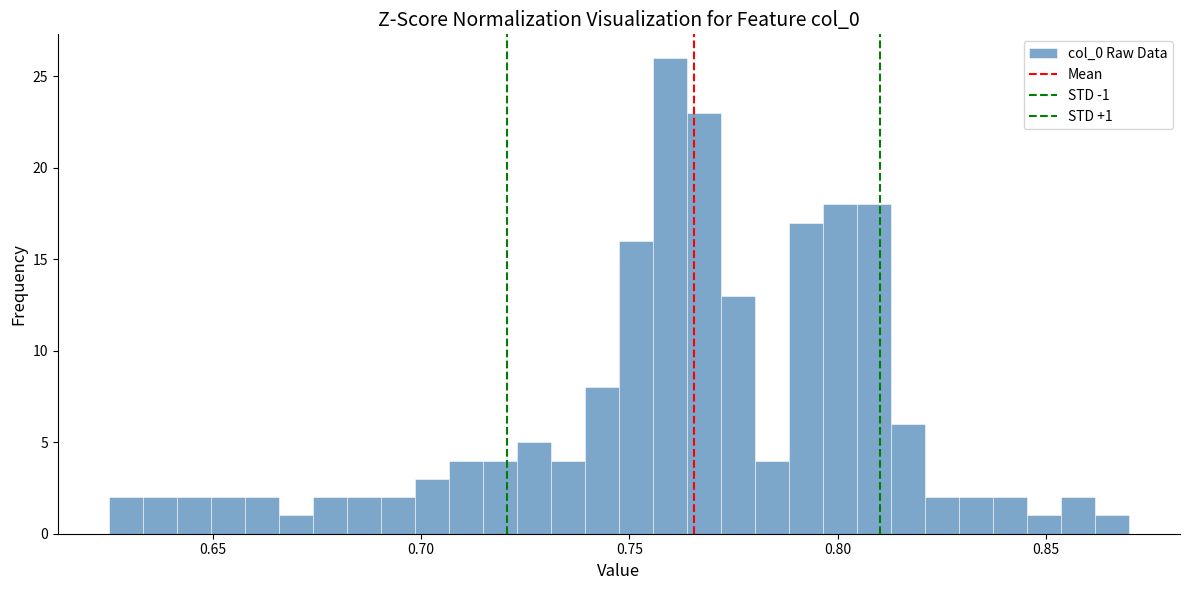

Read against the x-axis, roughly where is the centre of the tallest bar?

0.760